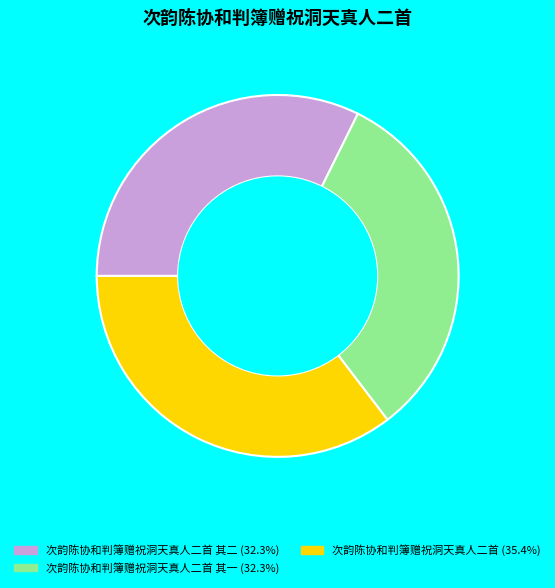

Does any single category account for the majority?

No